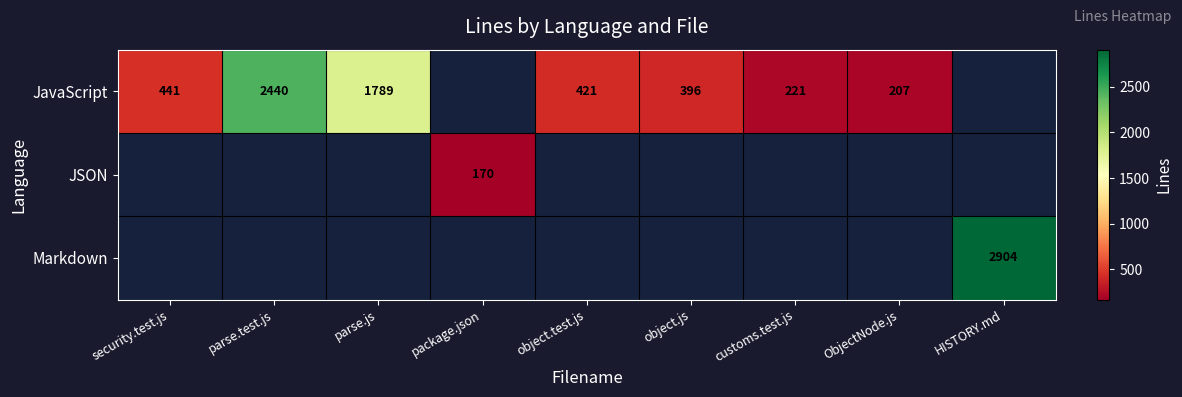

Is it true that JavaScript equals 46 at customs.test.js?

False